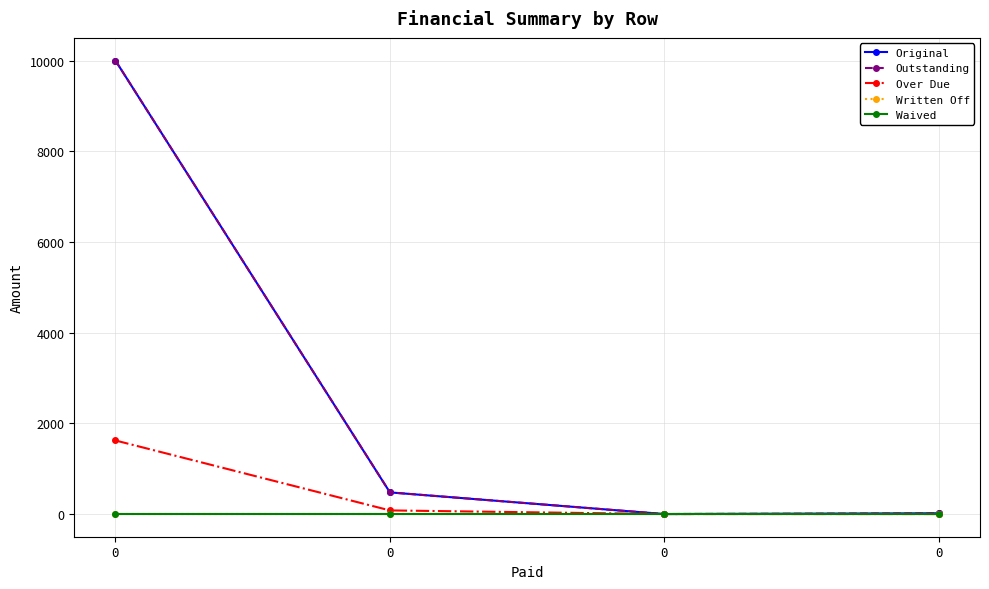

Reading left to right, list all the values displayed in this chart.

Original: 10000.0	477.6	0.0	17.0
Outstanding: 10000.0	477.6	0.0	17.0
Over Due: 1622.5	80.0	0.0	0.0
Written Off: 0.0	0.0	0.0	0.0
Waived: 0.0	0.0	0.0	0.0